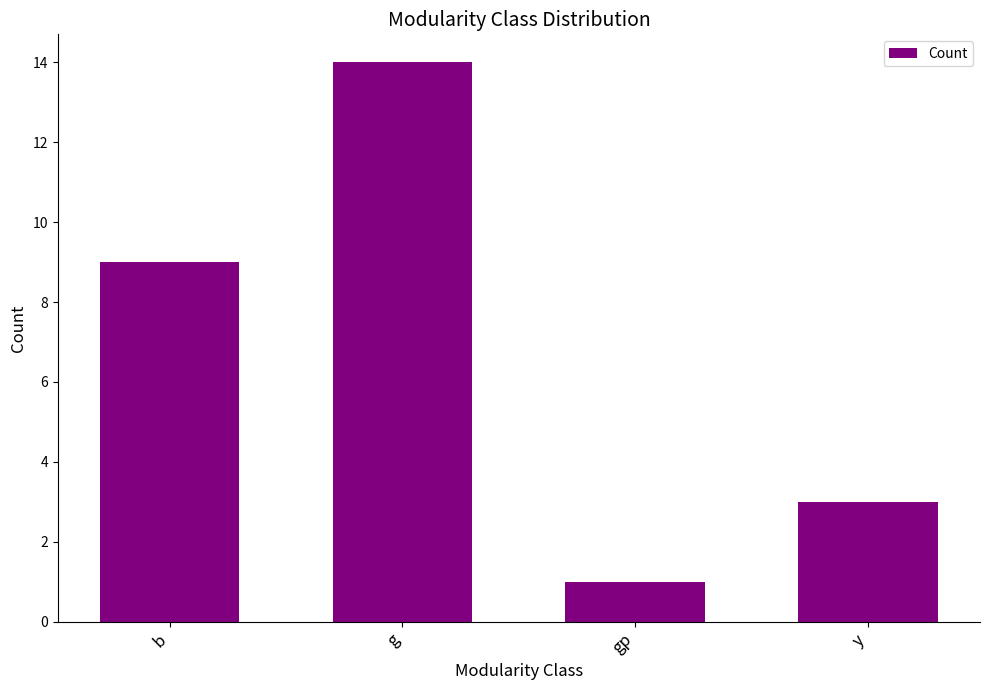

What is the difference between the values at gp and y?

2